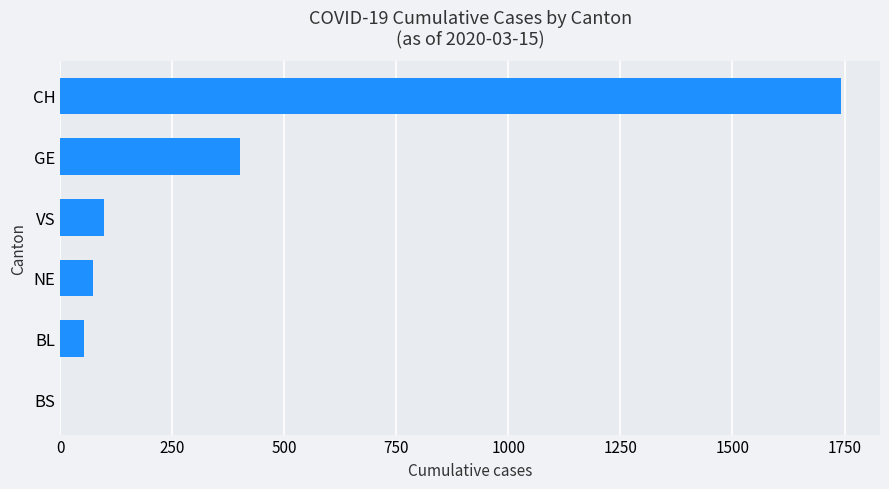

Between NE and GE, which is larger?

GE